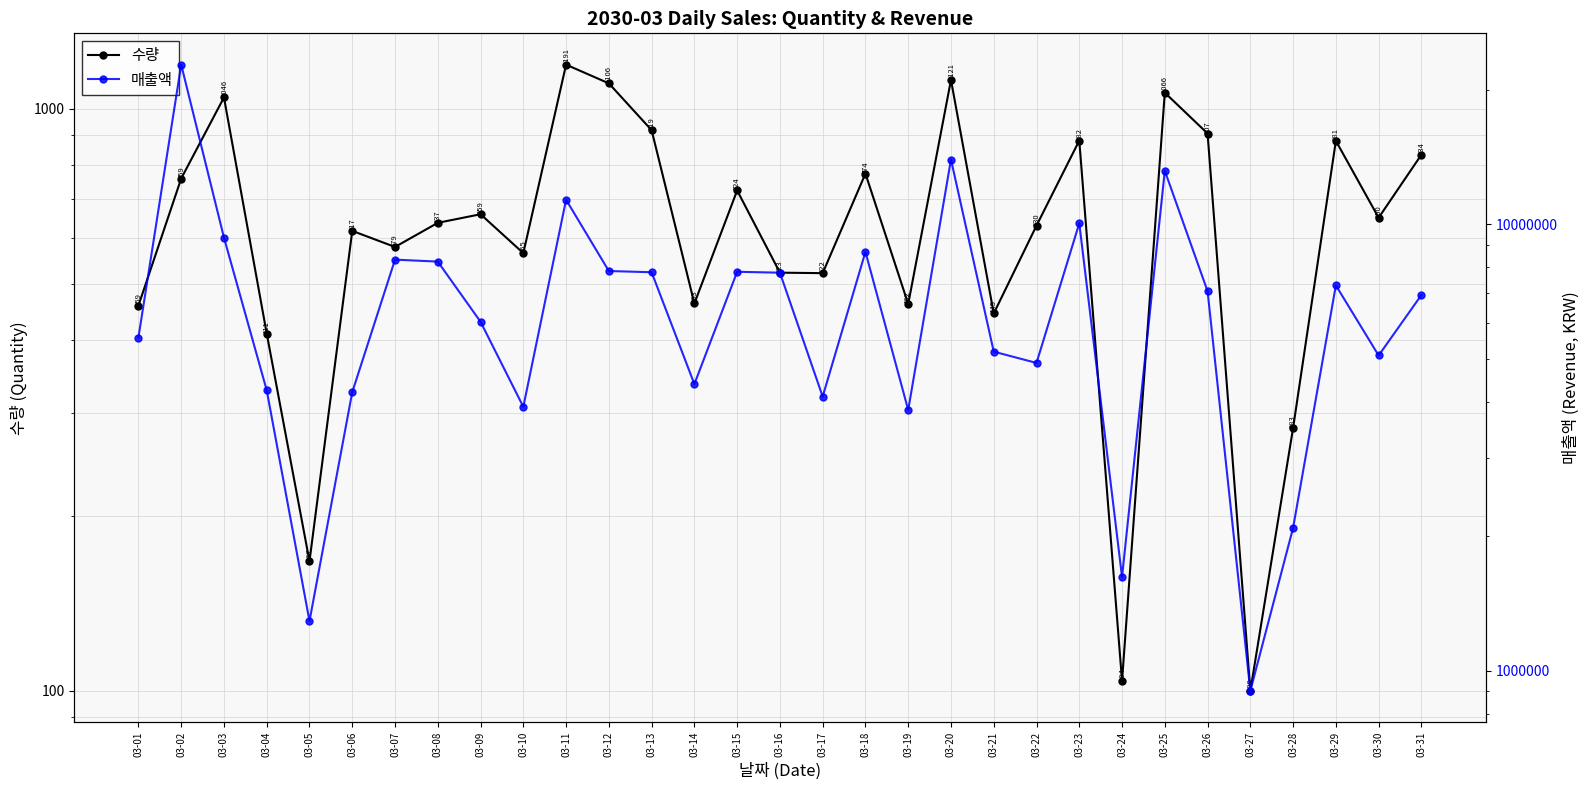

Where is the first local maximum for 매출액?

03-02